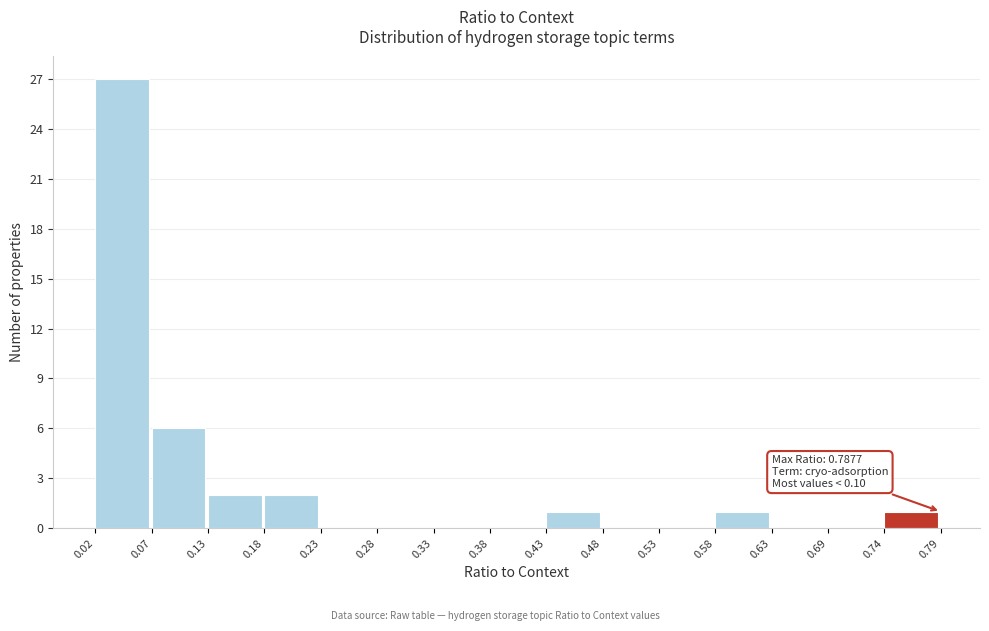

Which range on the x-axis has the tallest bar?

0.02 to 0.07